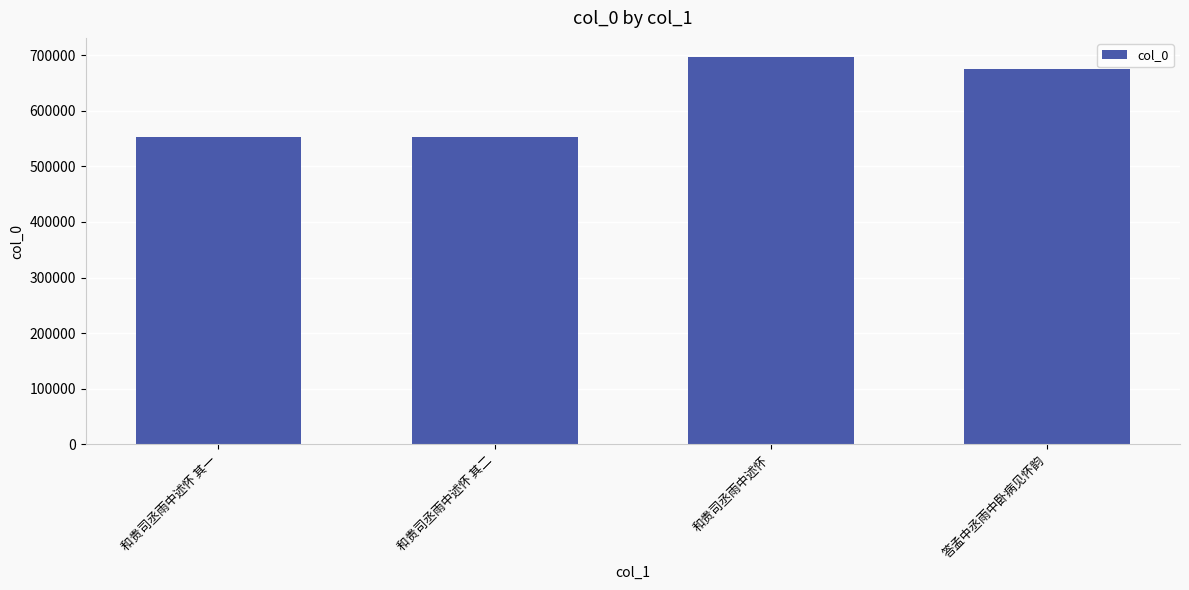

What is the minimum value shown in the chart?

552781